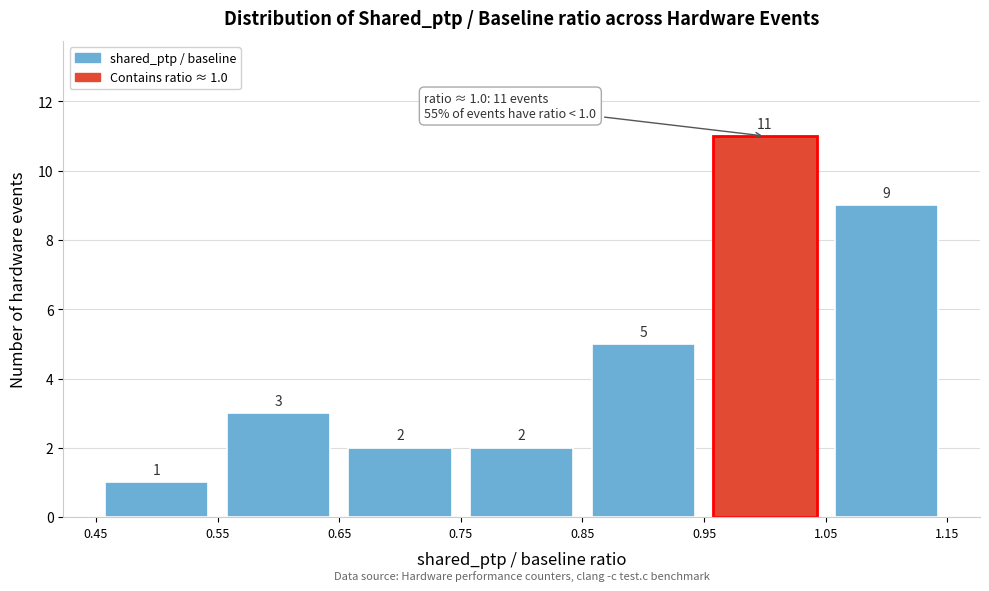

Which range on the x-axis has the tallest bar?

0.95 to 1.05